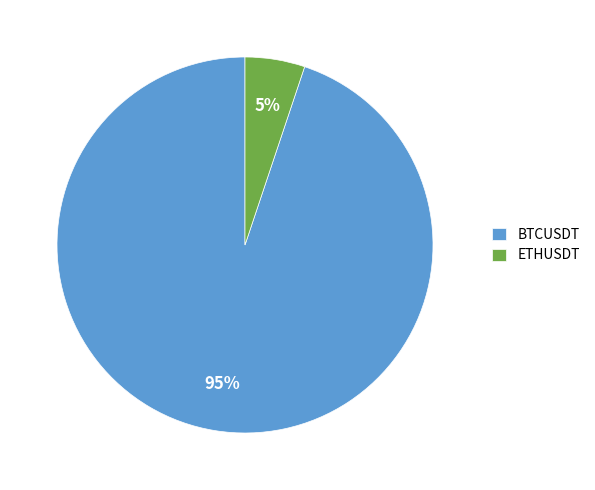

To the nearest percent, what is the average slice percentage?

50%